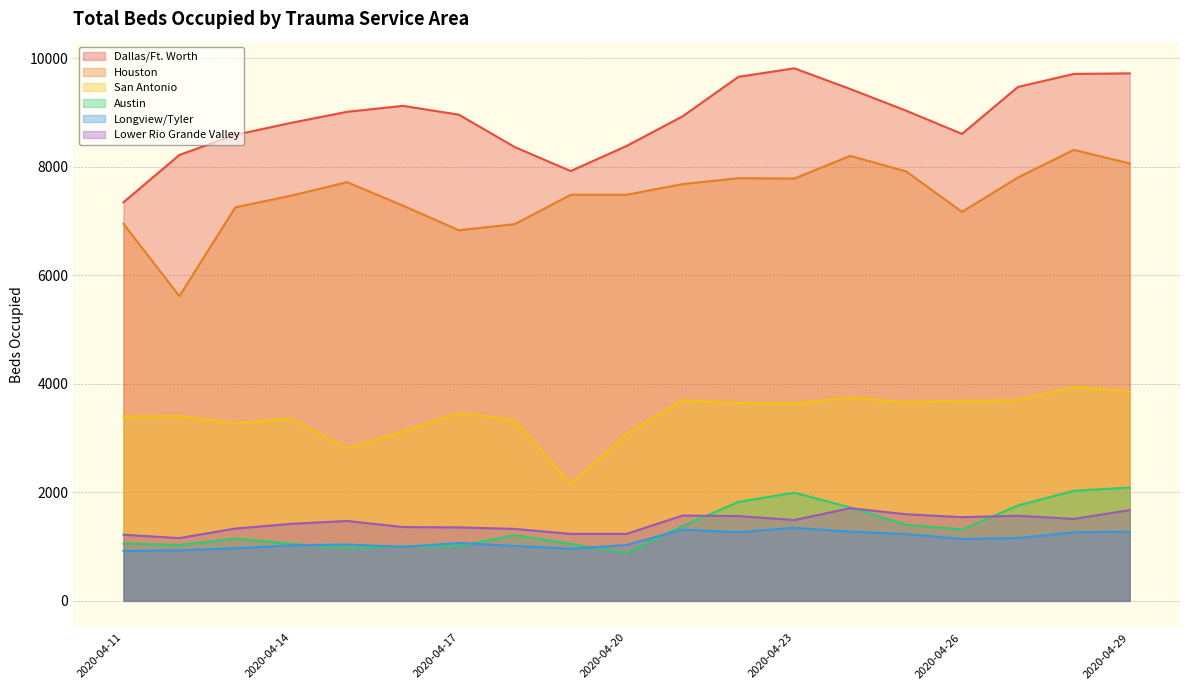

Which series has the largest total across all categories?

Dallas/Ft. Worth